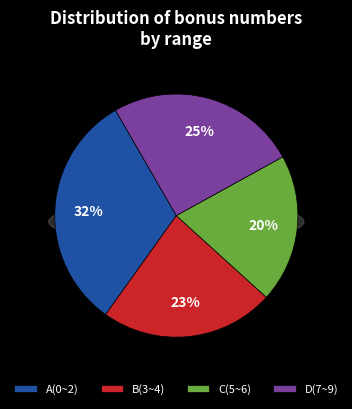

The C(5~6) slice represents 31% of the pie. True or false?

False